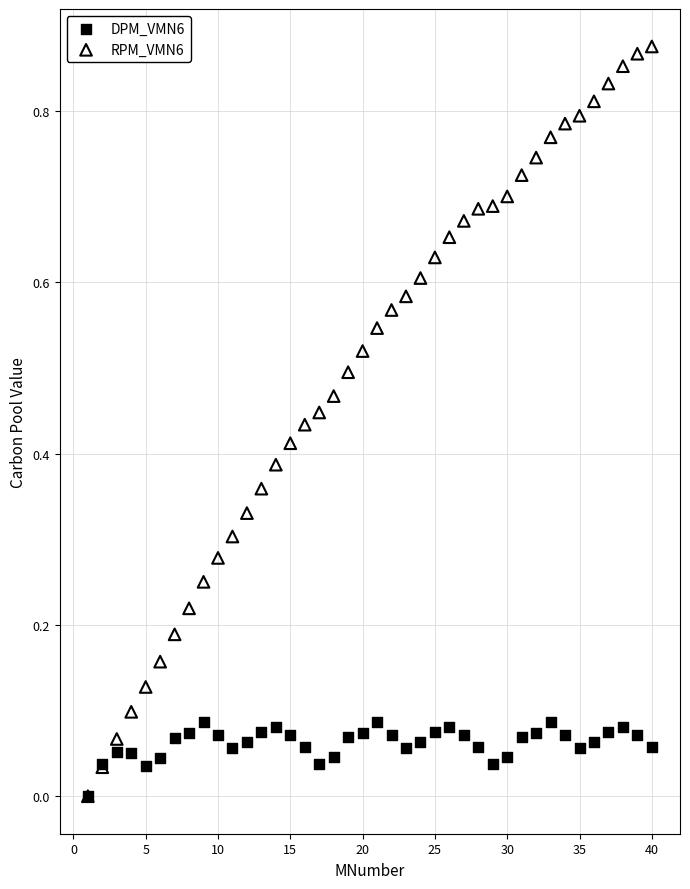

What are all the series names shown in the legend?

DPM_VMN6, RPM_VMN6